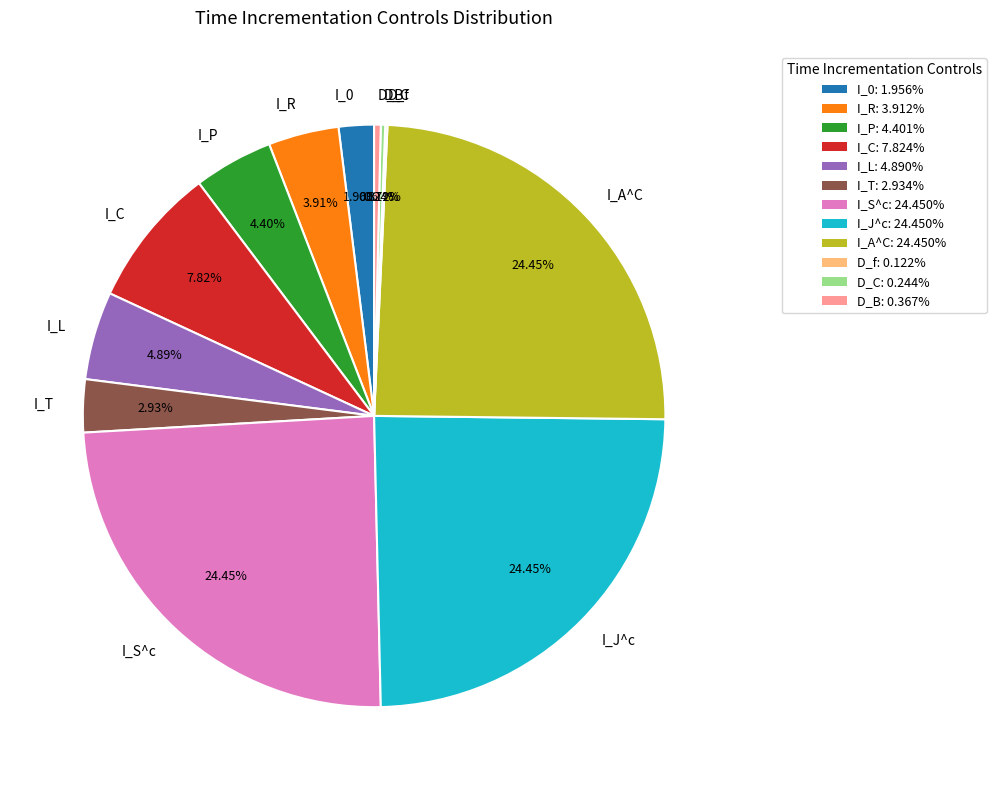

To the nearest percent, what portion does I_C represent?

8%